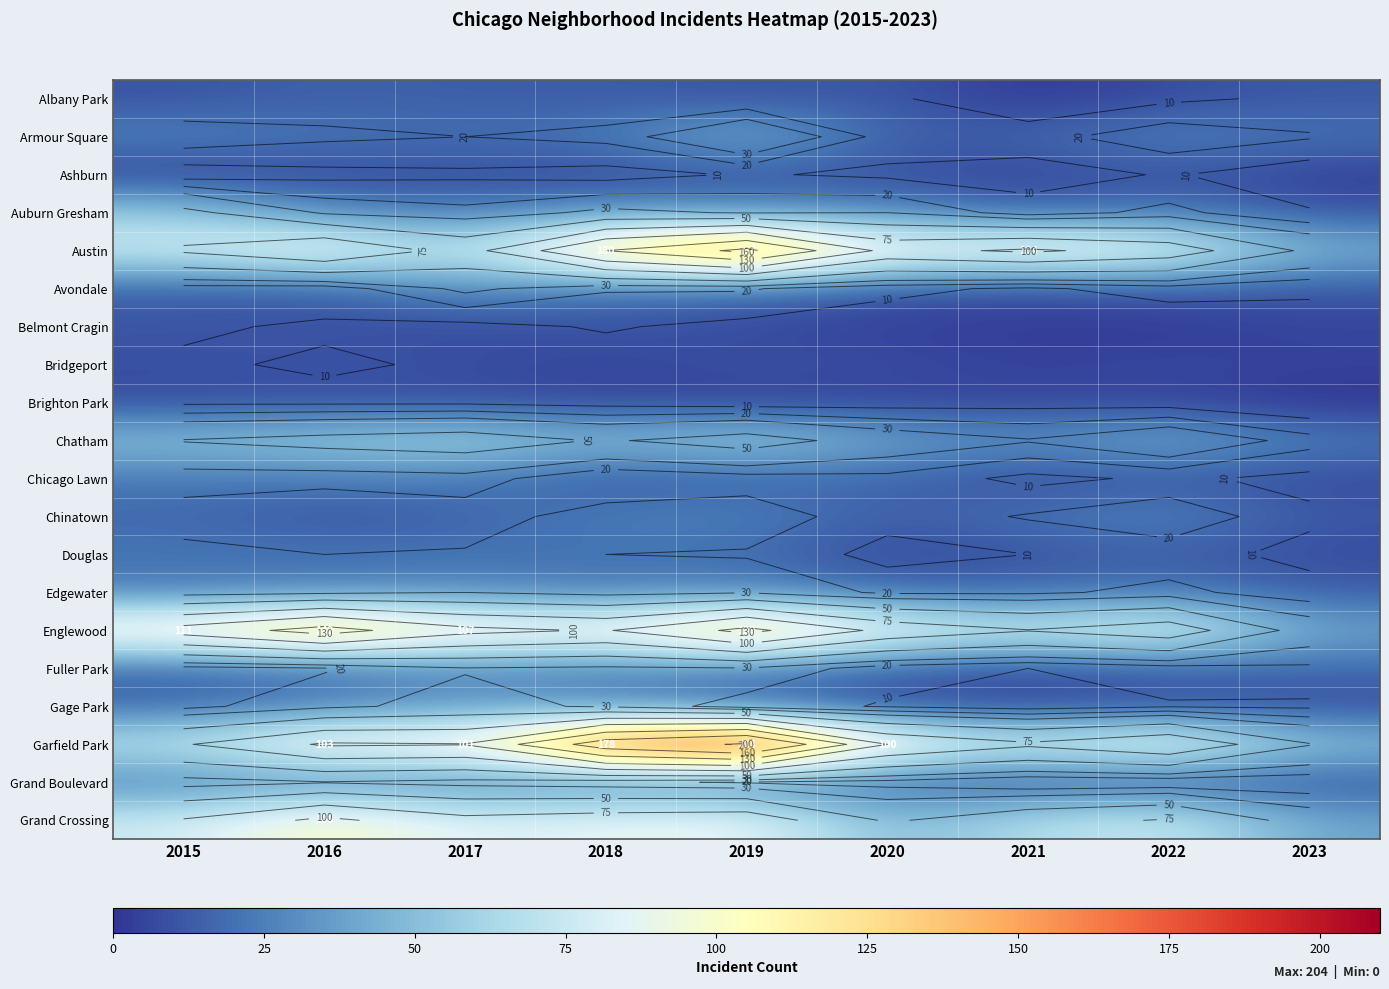

The value of Bridgeport at 2016 is 7. True or false?

False